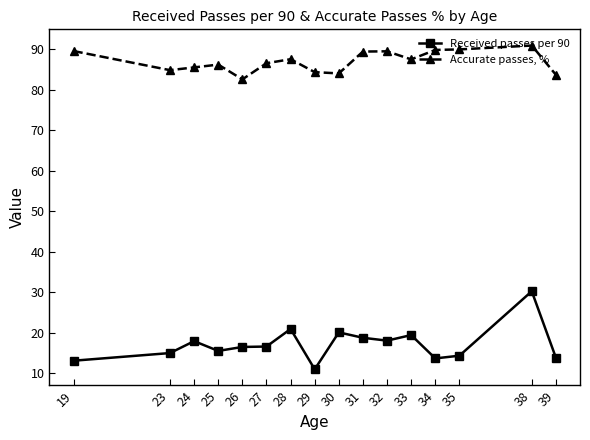

Is this an area chart (filled region under the line)?

No